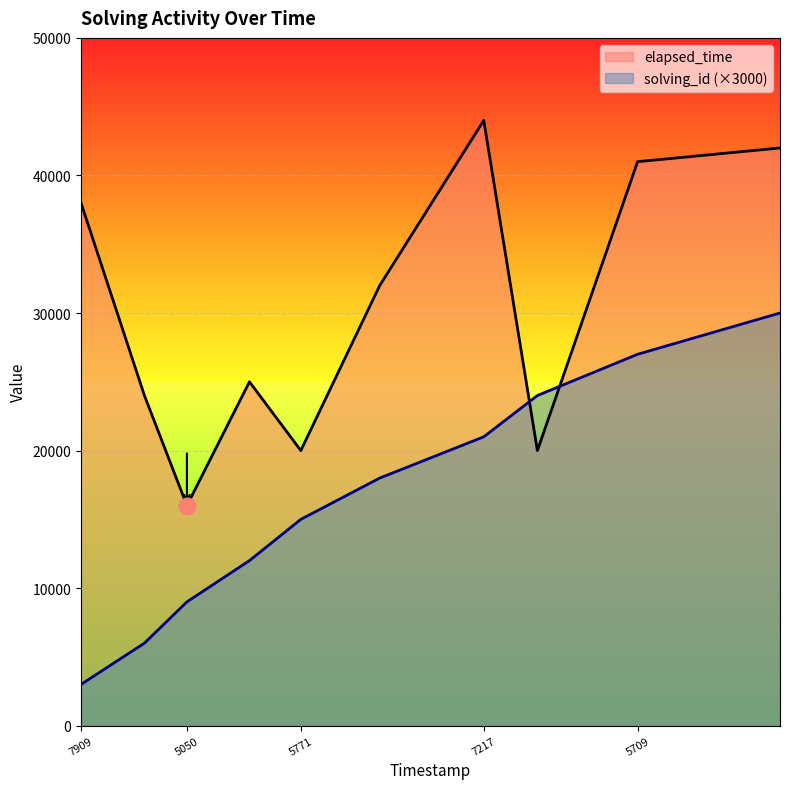

What is the difference between the highest and lowest values at 7217?

23000